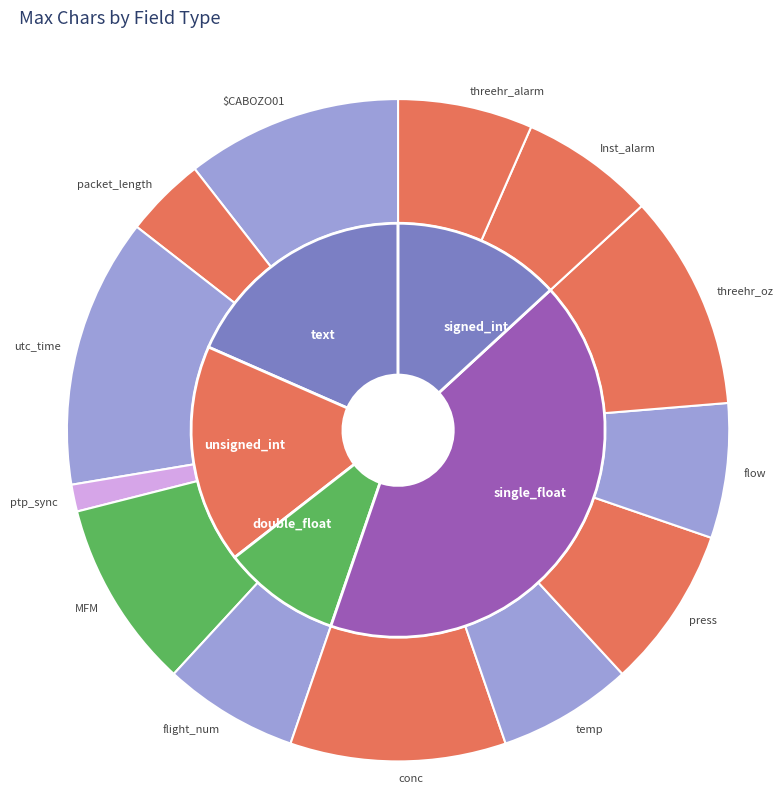

How many slices are in this pie chart?

13